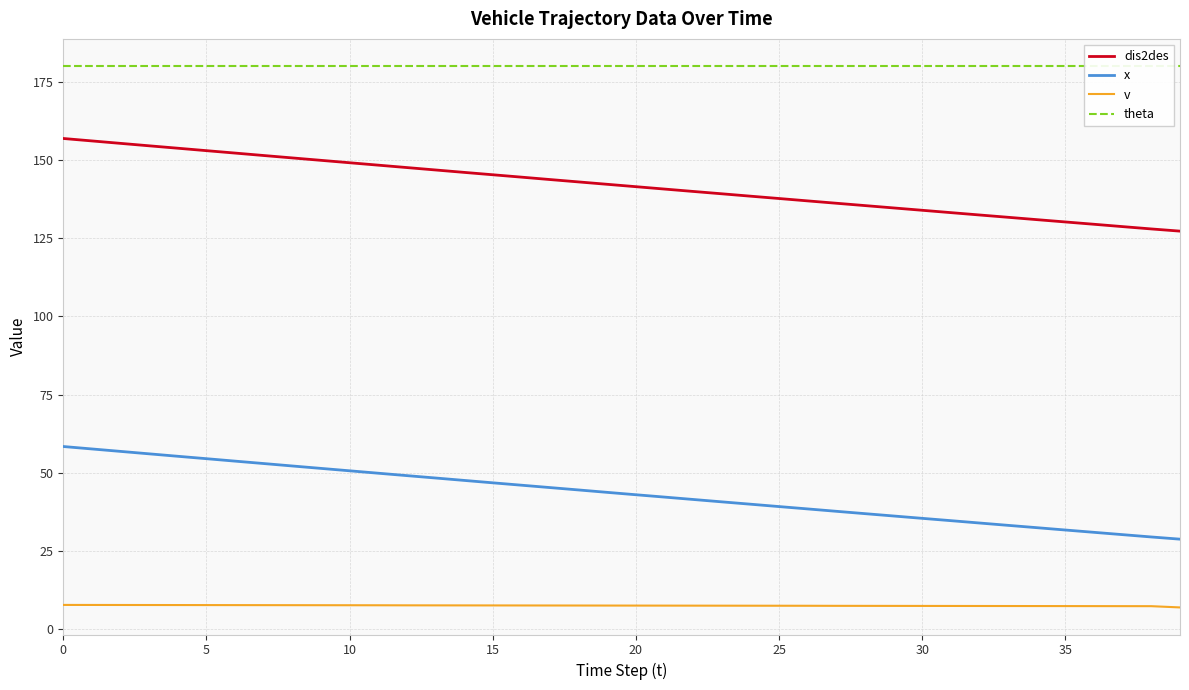

What is the value of the v point at the 13th from the left?

7.7